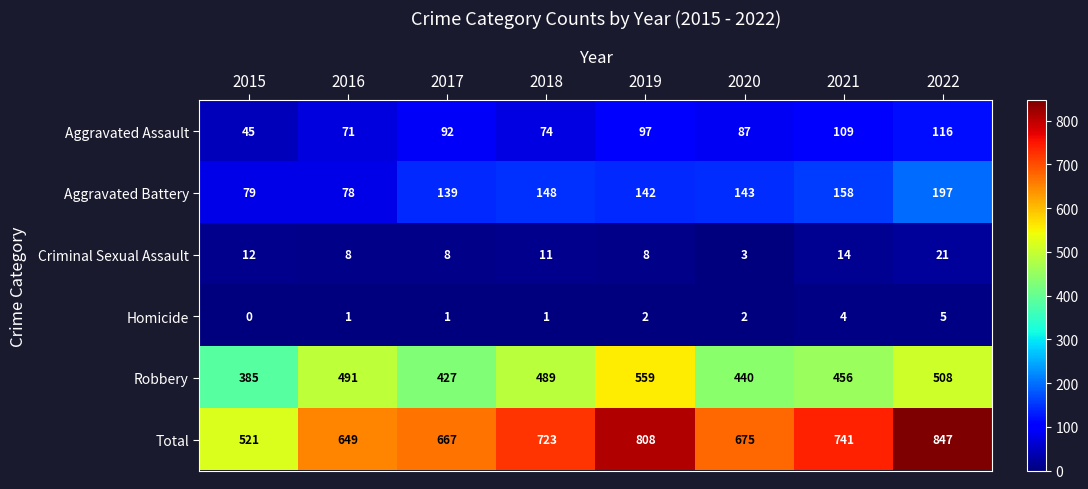

What is the maximum value shown in the chart?

847